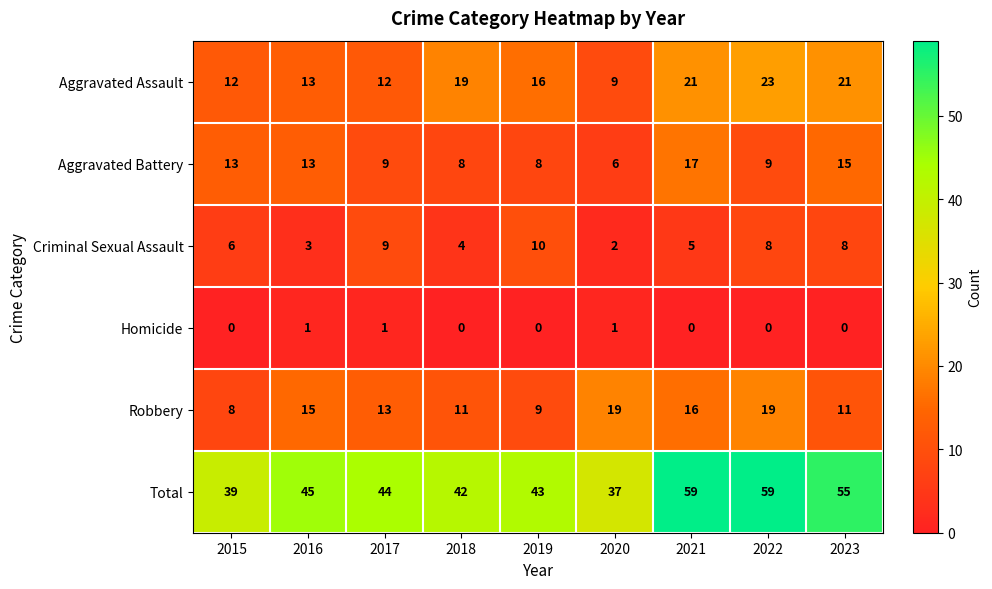

Is it true that Aggravated Battery equals 9 at 2017?

True